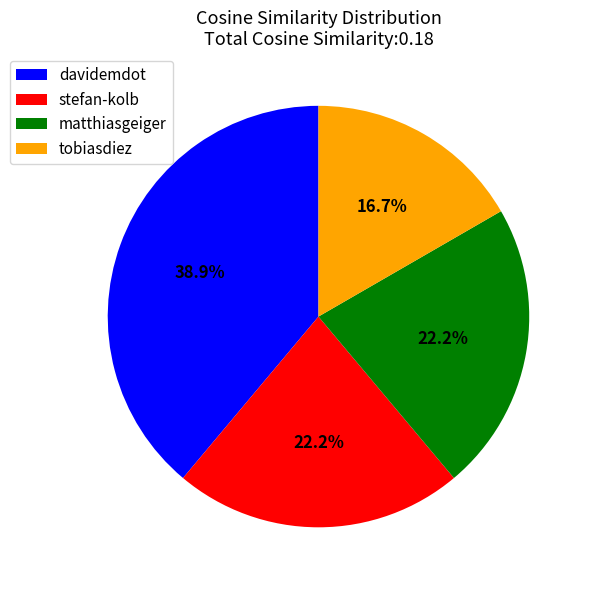

How many segments does this pie chart have?

4